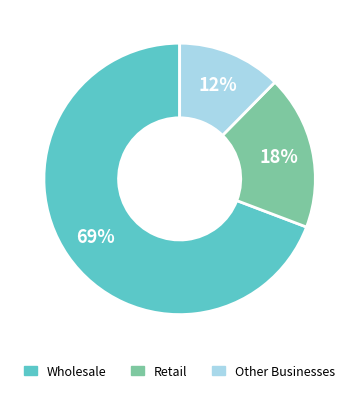

What is the largest slice in the pie chart?

Wholesale